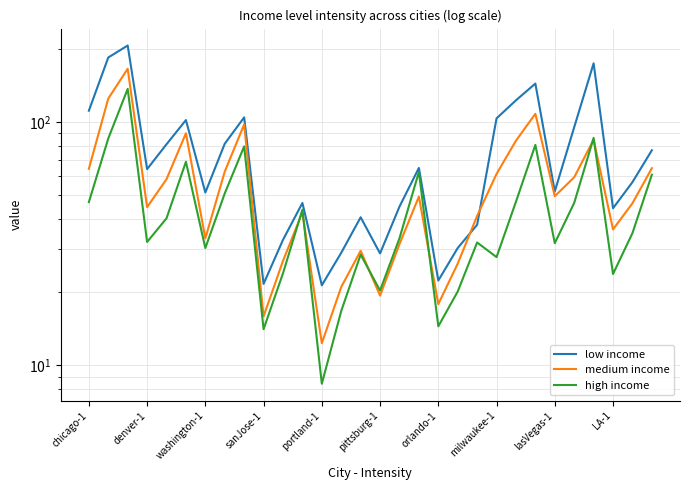

The value of high income at 29 is 60.8. True or false?

True